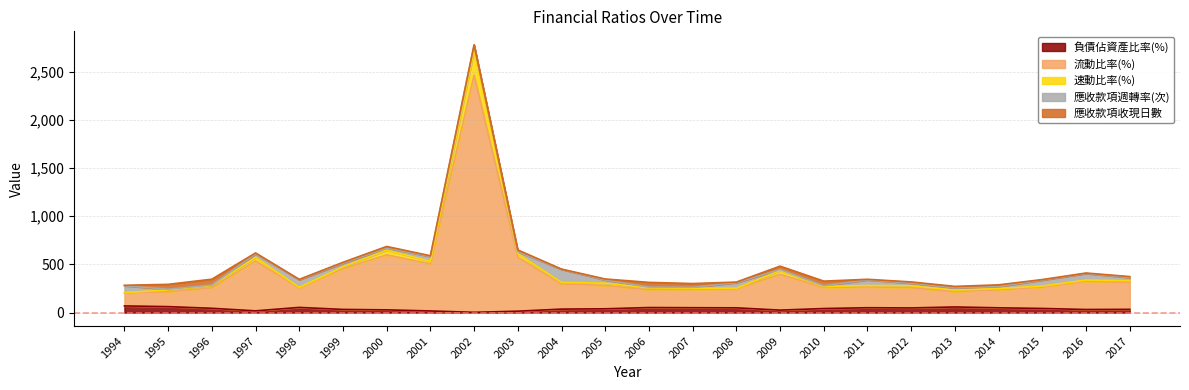

How many data points in 流動比率(%) are above 267?

12